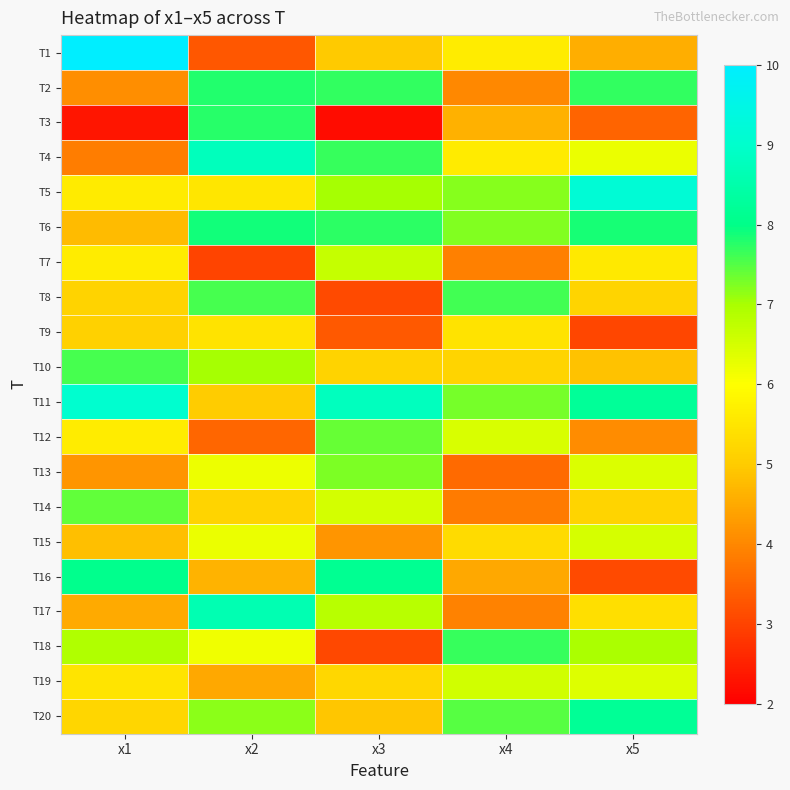

Reading left to right, list all the values displayed in this chart.

T1: x1=10.2	x2=3.3	x3=5.0	x4=5.6	x5=4.6
T2: x1=4.1	x2=7.8	x3=7.7	x4=4.0	x5=7.7
T3: x1=2.3	x2=7.8	x3=2.2	x4=4.6	x5=3.5
T4: x1=3.9	x2=8.8	x3=7.7	x4=5.6	x5=6.2
T5: x1=5.6	x2=5.5	x3=7.0	x4=7.2	x5=9.2
T6: x1=4.8	x2=7.9	x3=7.7	x4=7.2	x5=7.9
T7: x1=5.6	x2=3.0	x3=6.7	x4=3.9	x5=5.6
T8: x1=5.1	x2=7.6	x3=3.1	x4=7.6	x5=5.2
T9: x1=5.1	x2=5.5	x3=3.3	x4=5.5	x5=3.0
T10: x1=7.6	x2=7.0	x3=5.1	x4=5.2	x5=4.9
T11: x1=9.0	x2=5.0	x3=8.8	x4=7.3	x5=8.2
T12: x1=5.6	x2=3.5	x3=7.4	x4=6.5	x5=4.1
T13: x1=4.2	x2=6.2	x3=7.3	x4=3.6	x5=6.4
T14: x1=7.4	x2=5.2	x3=6.5	x4=3.8	x5=5.2
T15: x1=4.8	x2=6.2	x3=4.2	x4=5.3	x5=6.5
T16: x1=8.1	x2=4.7	x3=8.1	x4=4.5	x5=3.1
T17: x1=4.5	x2=8.6	x3=6.8	x4=3.9	x5=5.4
T18: x1=6.9	x2=6.2	x3=3.1	x4=7.7	x5=7.0
T19: x1=5.5	x2=4.5	x3=5.2	x4=6.6	x5=6.4
T20: x1=5.2	x2=7.2	x3=4.9	x4=7.5	x5=8.2